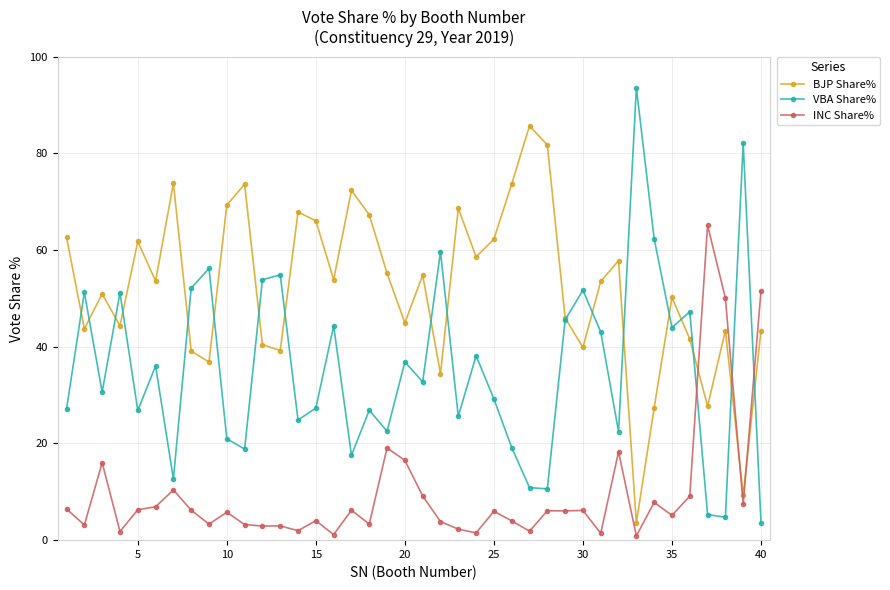

List the series in order of their overall mean, highest first.

BJP Share%, VBA Share%, INC Share%